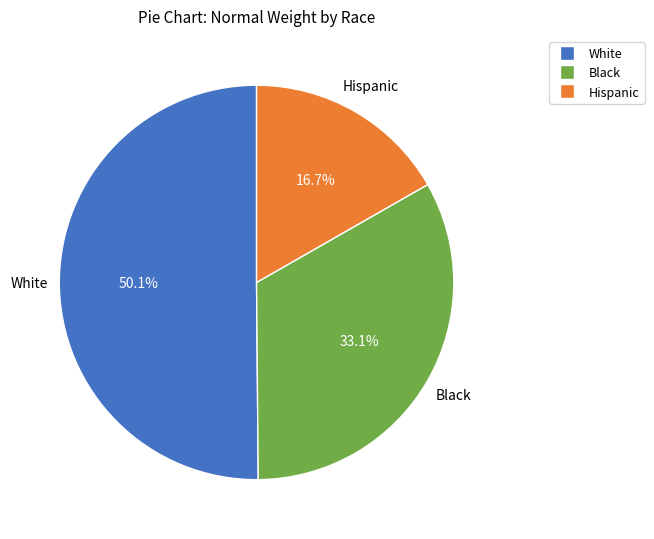

Which slice is the smallest?

Hispanic